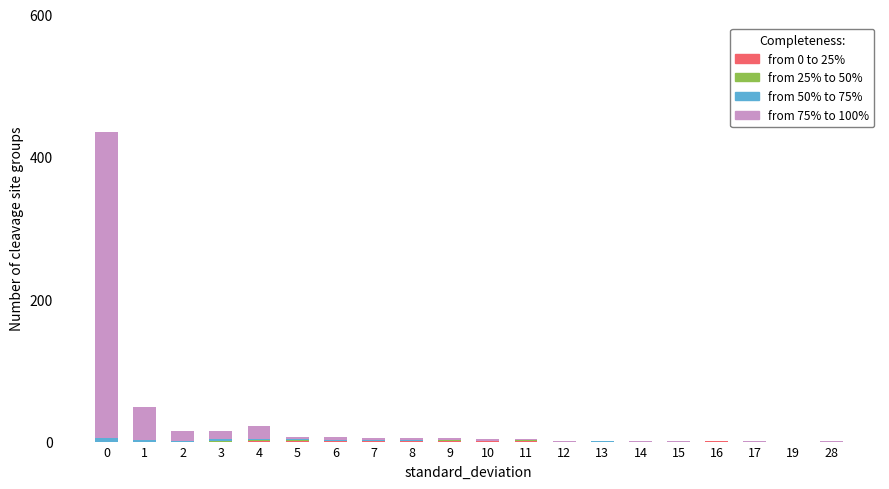

Are the bars horizontal?

No